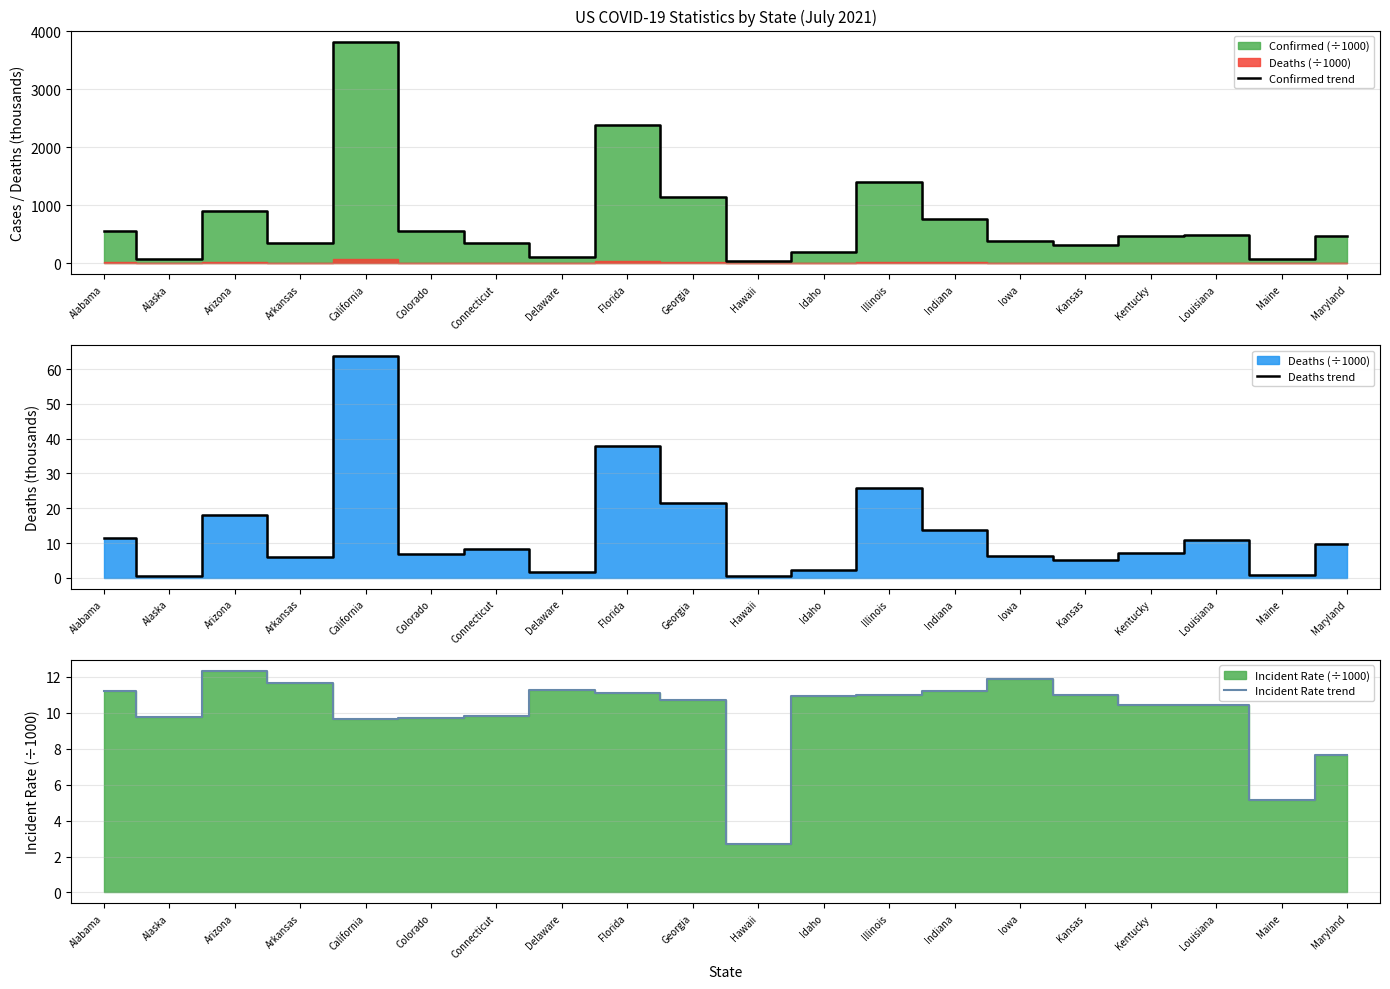

What is the lowest value of the Incident Rate trend series?

2.7